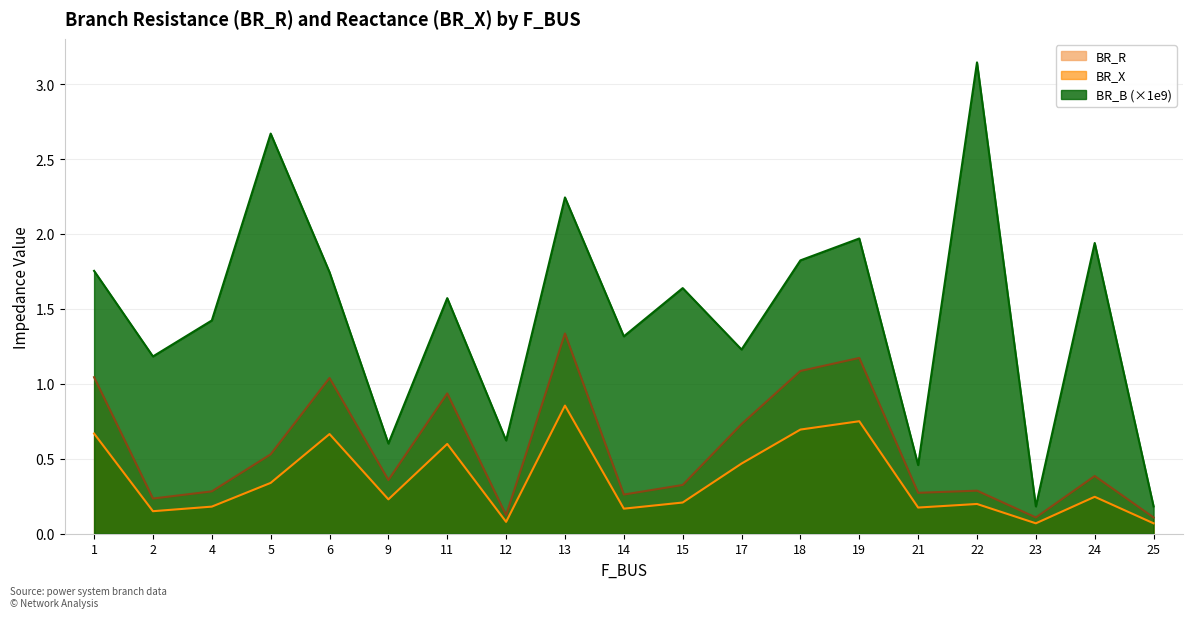

At which label does BR_X reach its minimum?

23